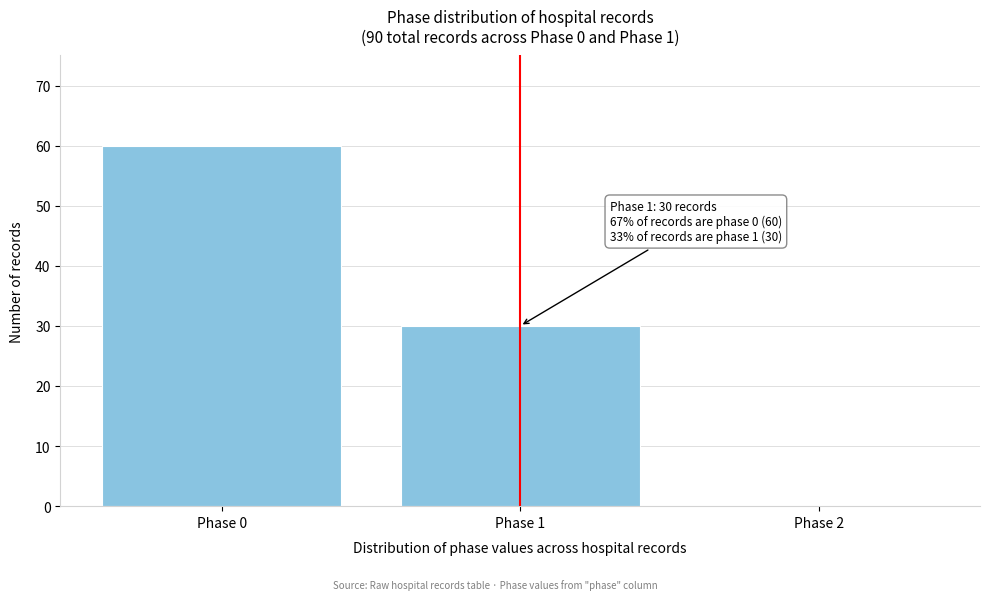

Reading left to right, list all the values displayed in this chart.

Phase 0=60	Phase 1=30	Phase 2=0